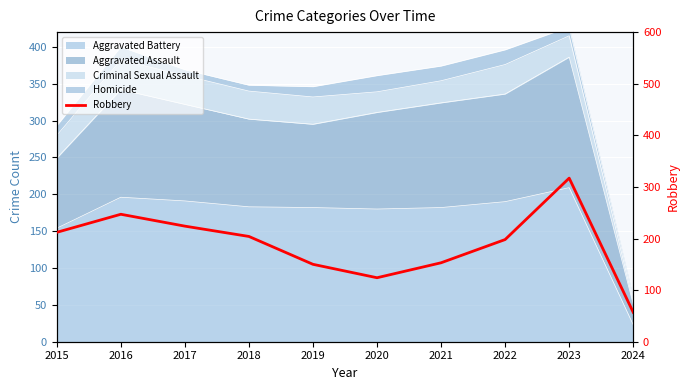

Which label corresponds to the smallest value in the chart?

2024